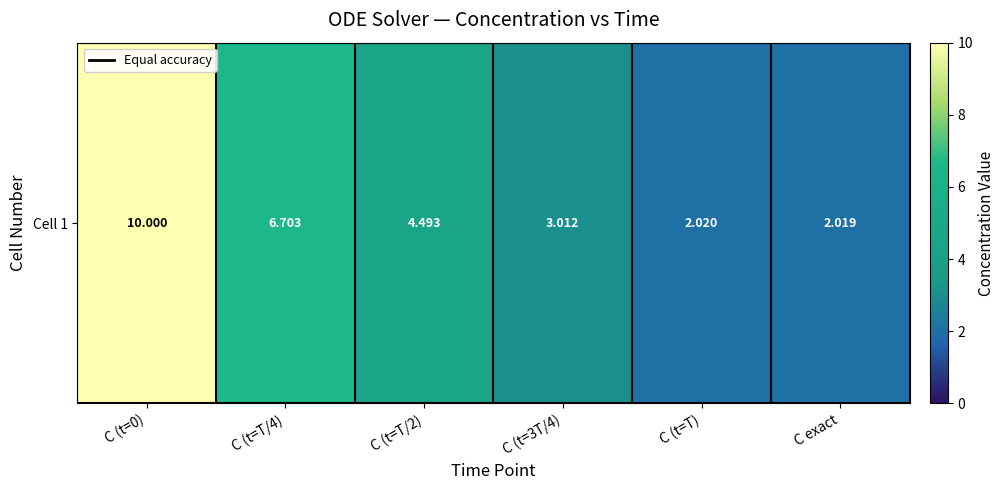

Is it true that the value at C (t=T/2) is 4.5?

True